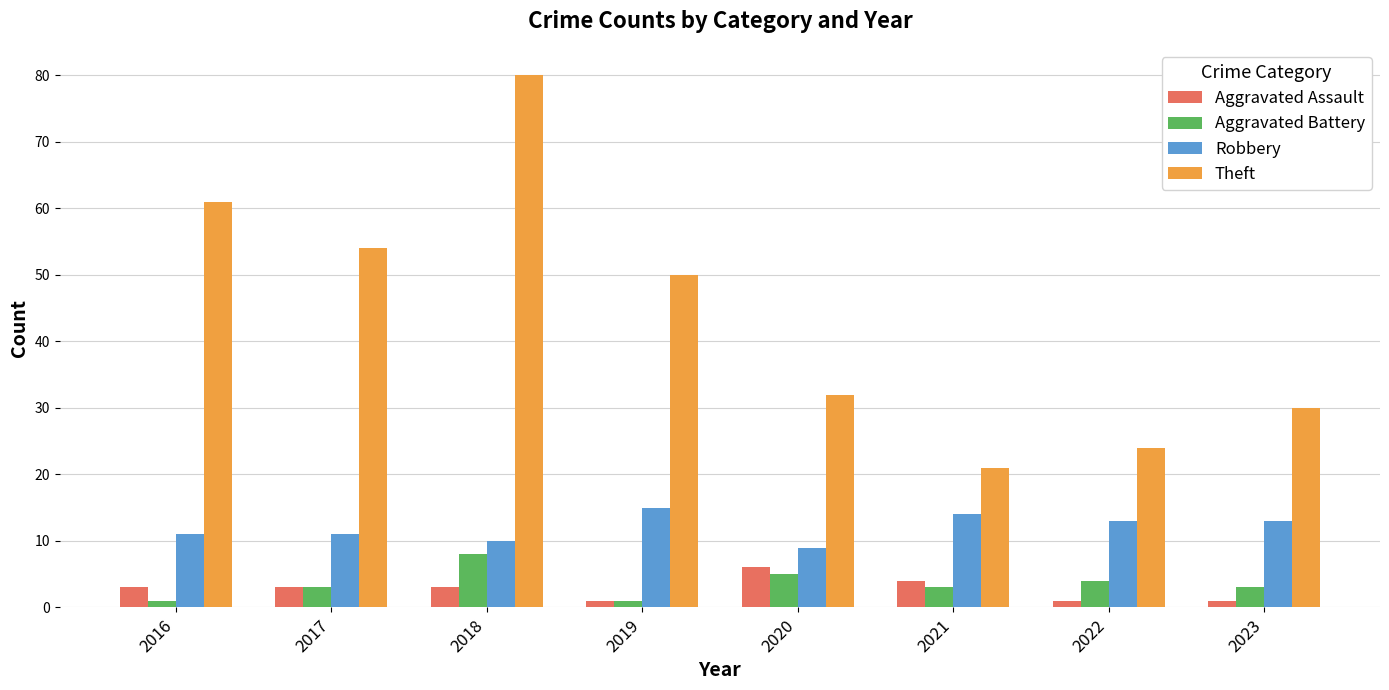

What is the value of the Theft bar at the 1st from the left?

61